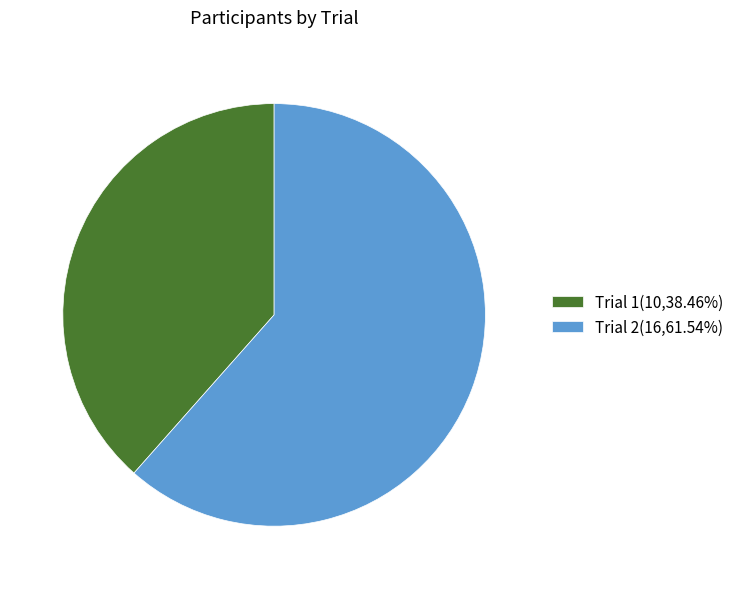

Rank the categories by value from highest to lowest.

Trial 2, Trial 1